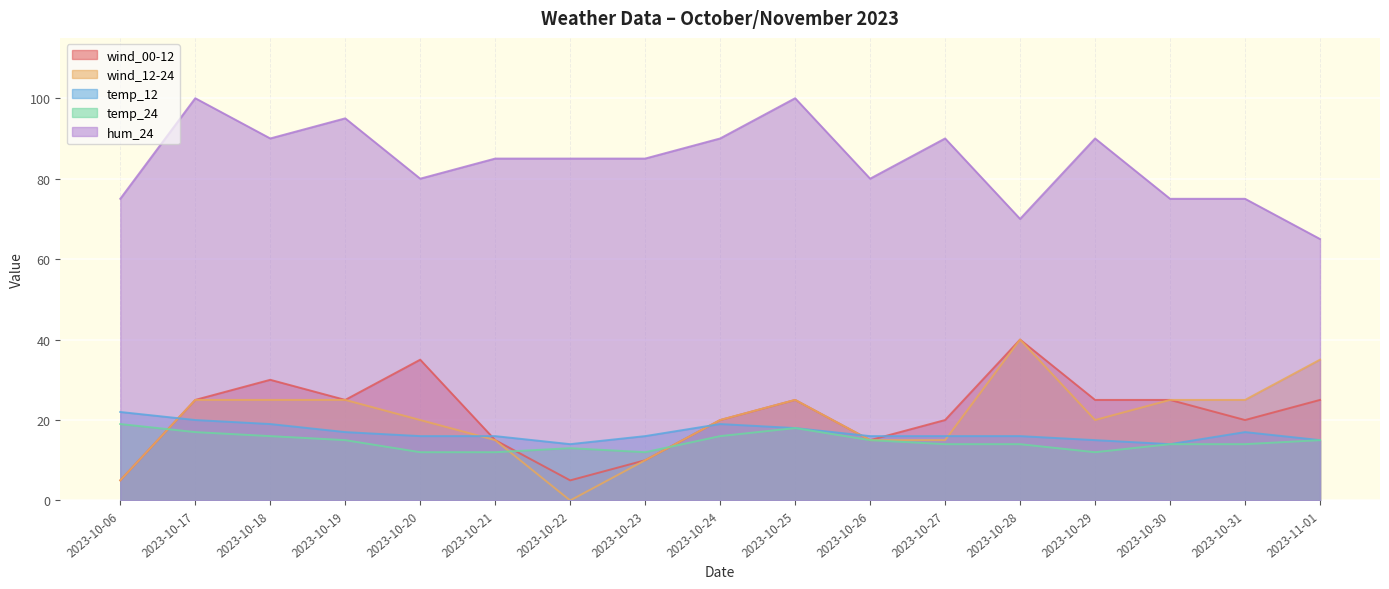

At which category is the sum across all series the highest?

2023-10-17